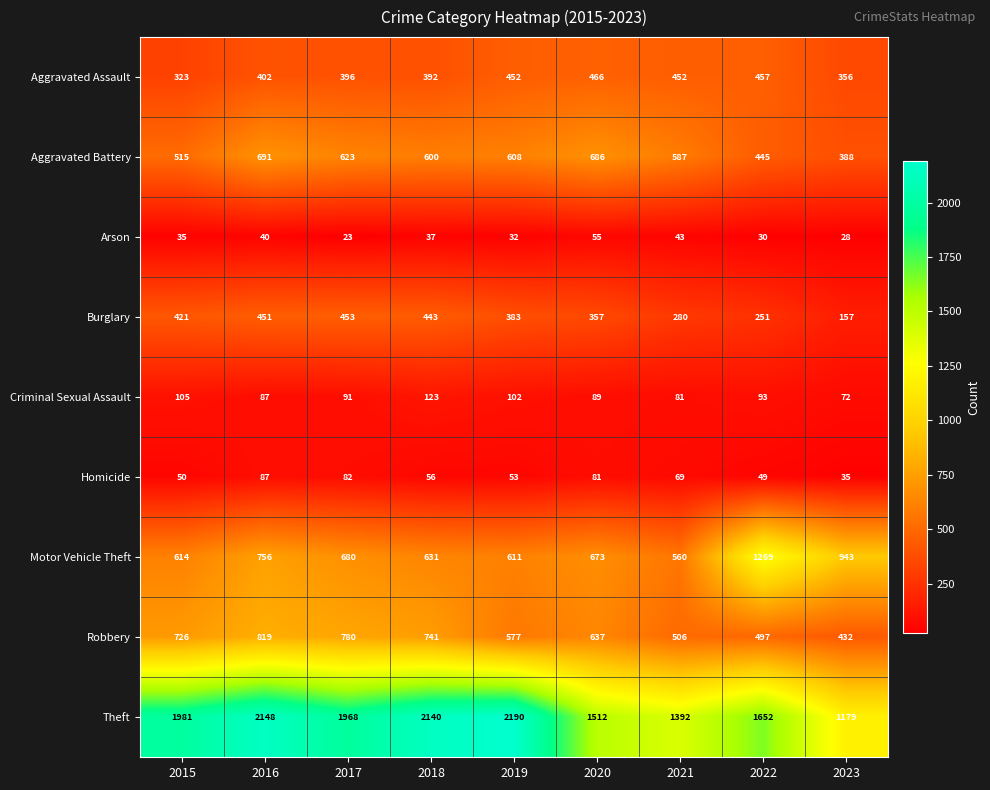

What is the spread (max minus min) of values at 2019?

2158